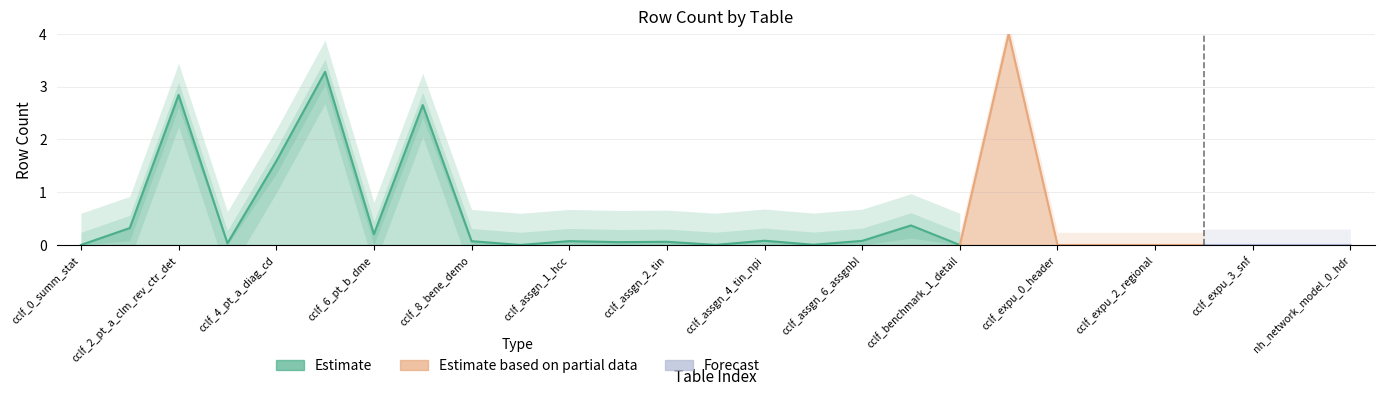

What is the difference between the maximum and minimum values?

3.3